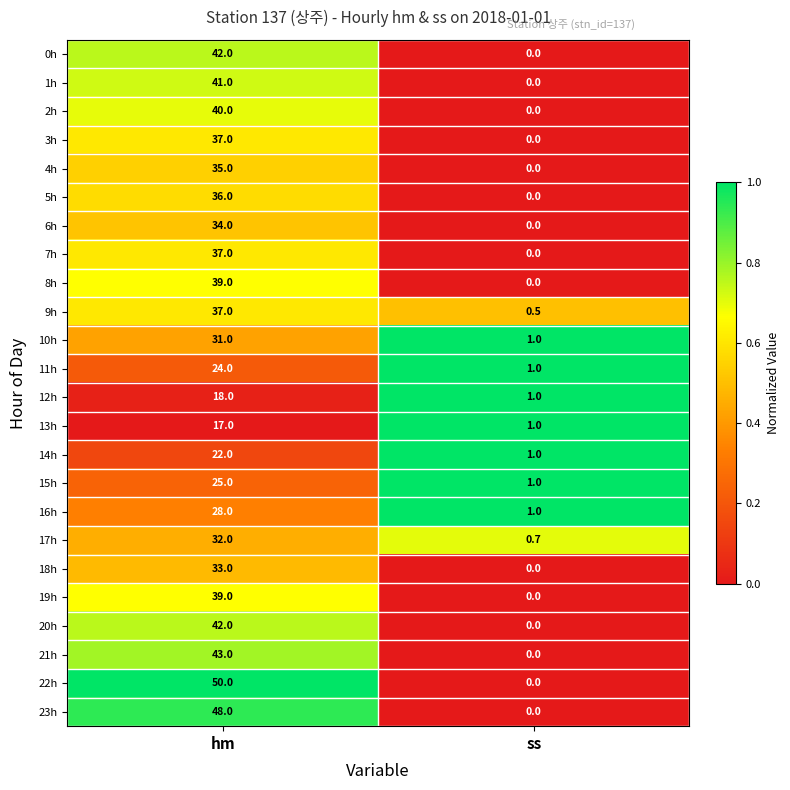

What is the difference between the maximum and minimum values in the 21h series?

43.0